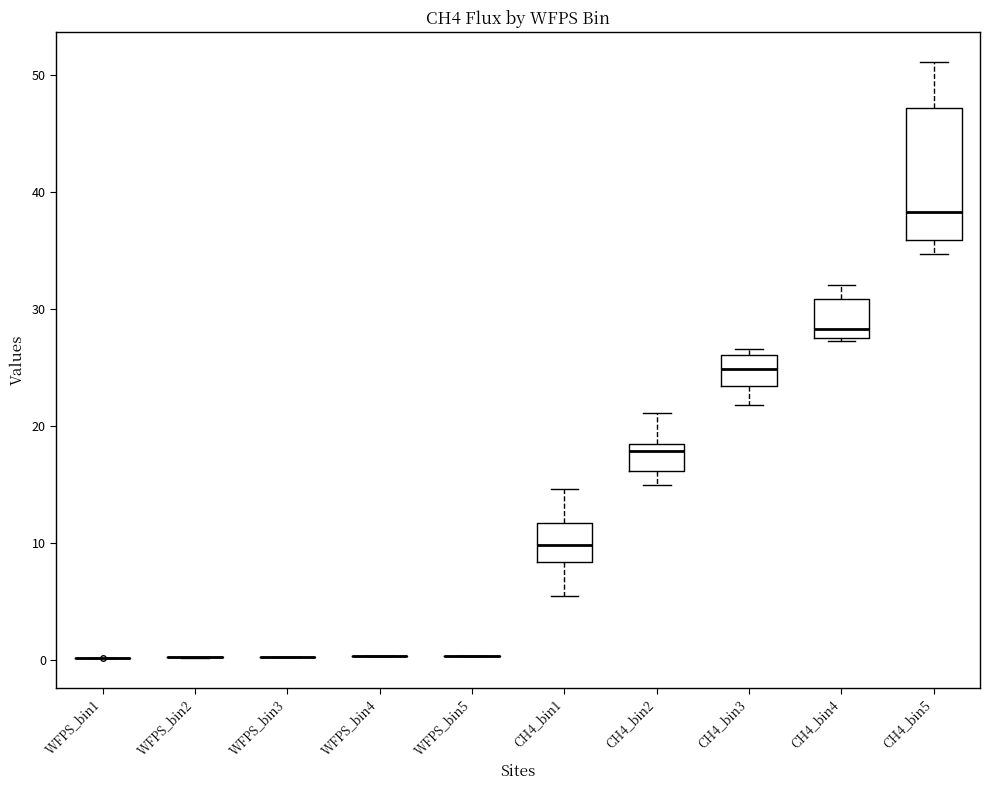

Where is the upper edge of the box for CH4_bin4 on the y-axis? The values are not printed on the chart, so give them approximately, as read against the axis.

31